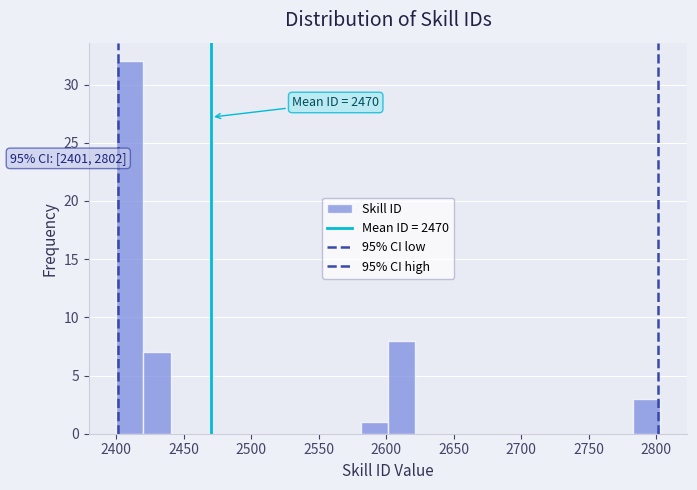

Which range on the x-axis has the tallest bar?

2400 to 2420